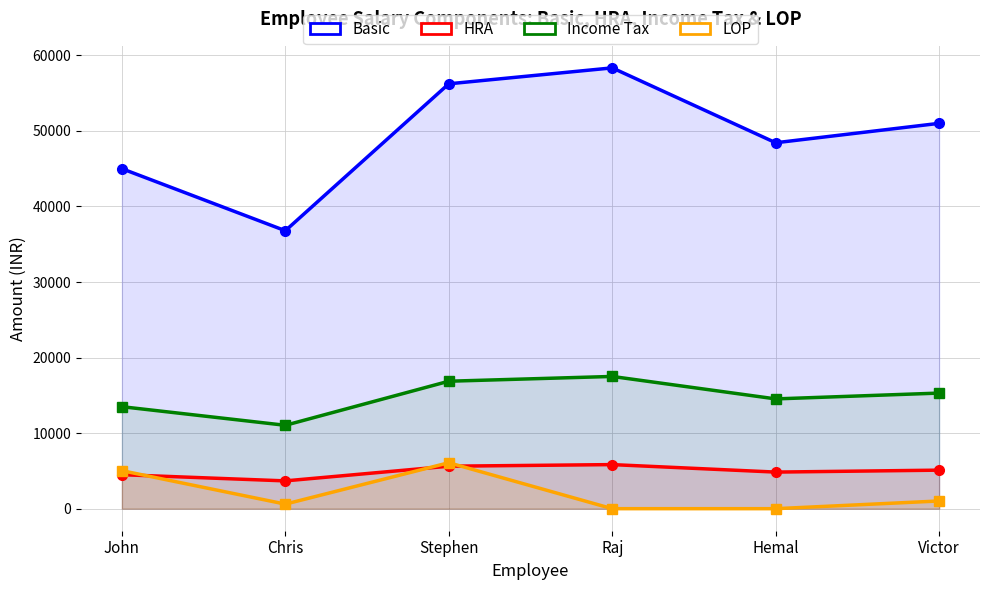

Which has a higher value, Stephen or Raj?

Raj